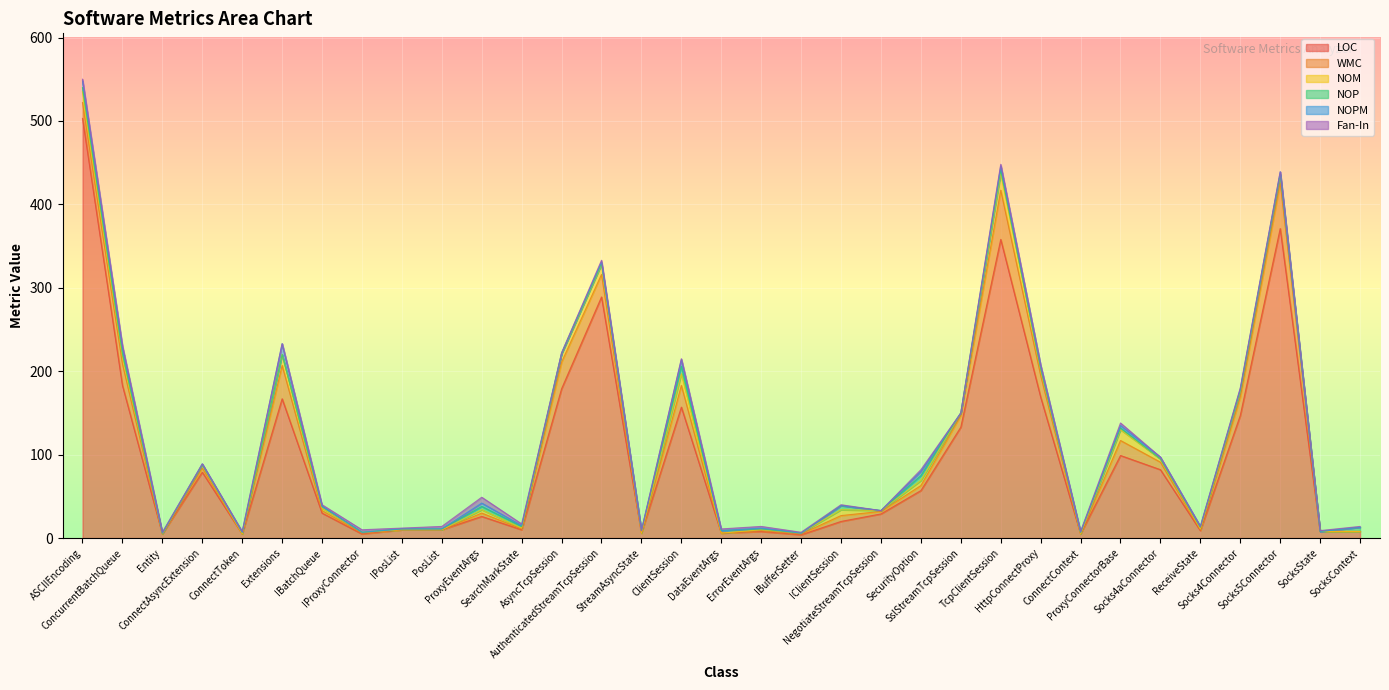

Where does the LOC series first go above 29?

ASCIIEncoding